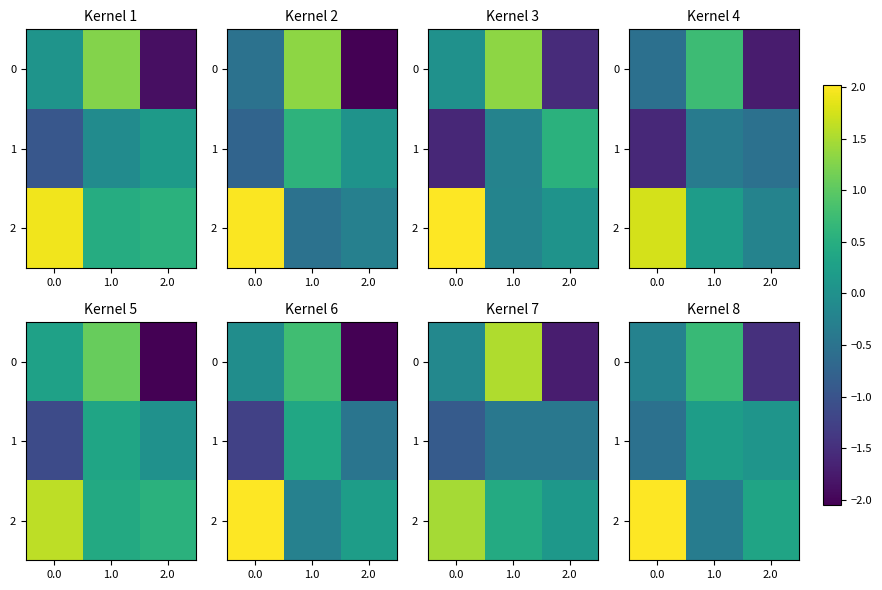

Between 0.0 and 2.0, which series saw the biggest shift?

row_2